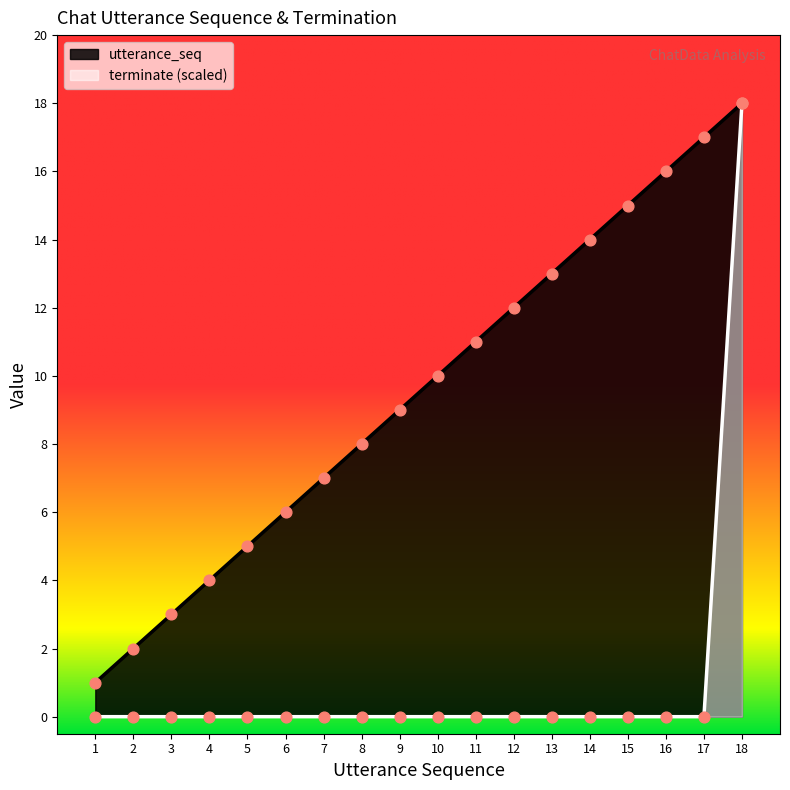

Which series contains the highest Y value?

utterance_seq